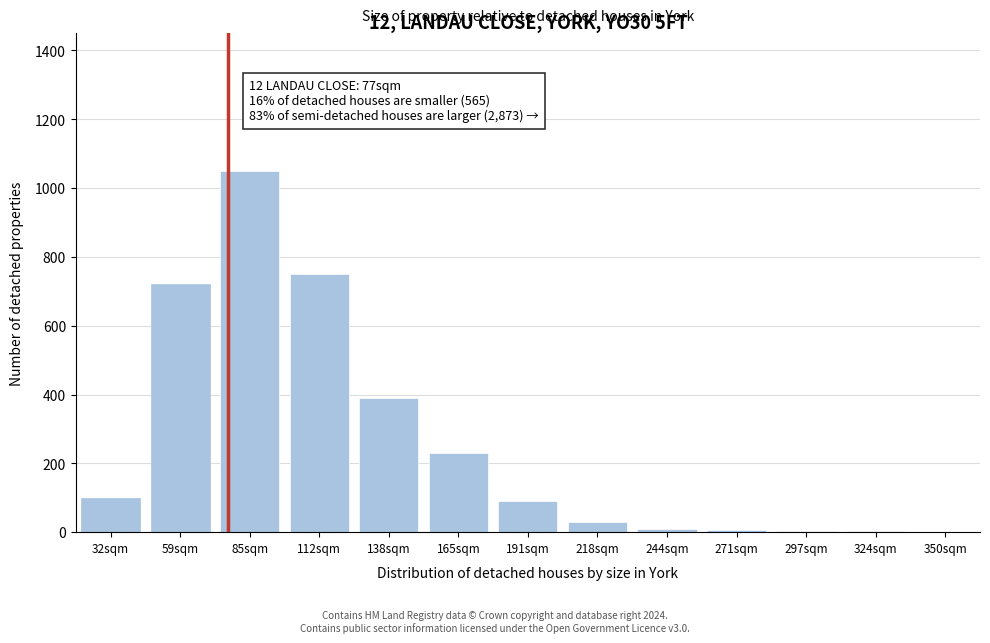

Is it true that the value at 85sqm is 1050?

True